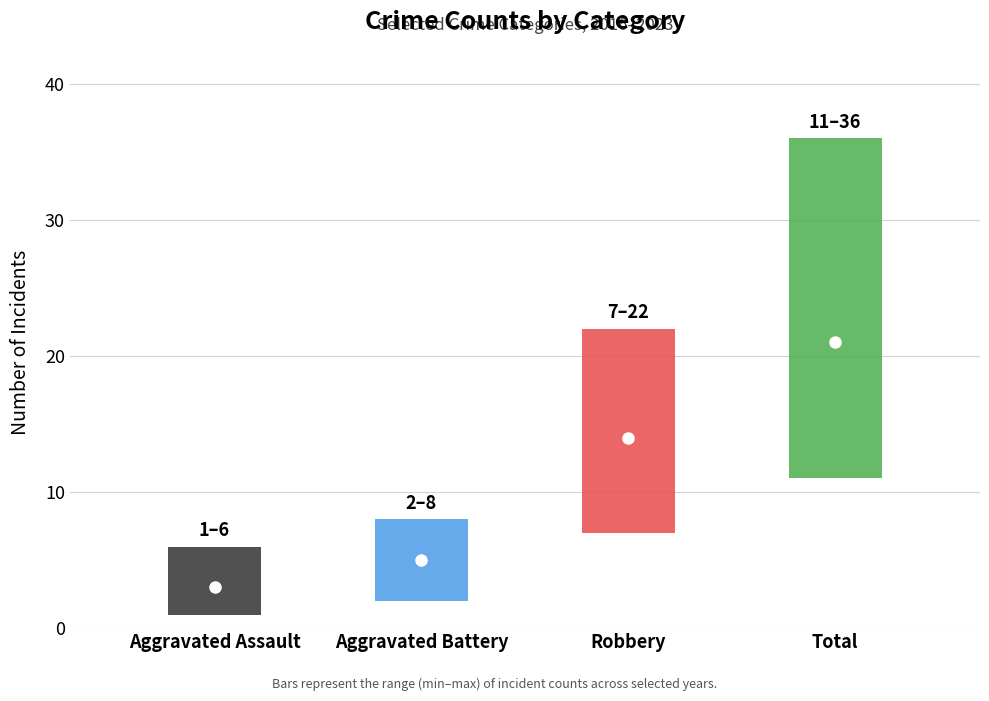

True or false: 2017 and 2020 cross at least once.

False